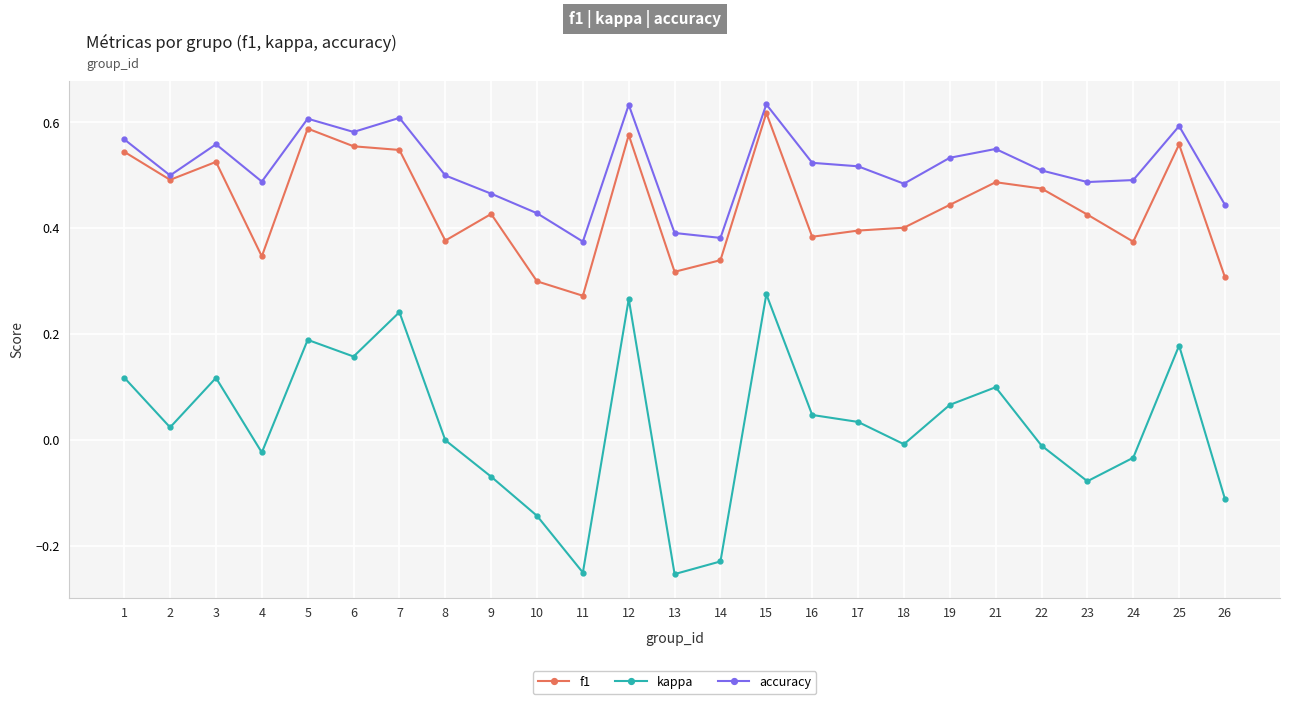

Where is the first local maximum for f1?

3